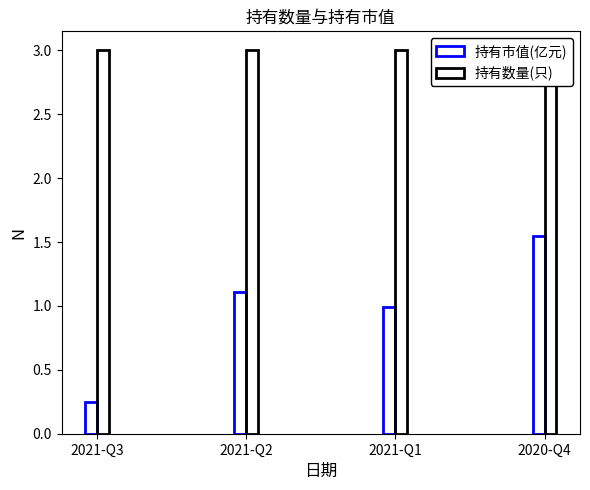

What is the sum of the 持有数量(只) values at 2021-Q1 and 2021-Q3?

6.0